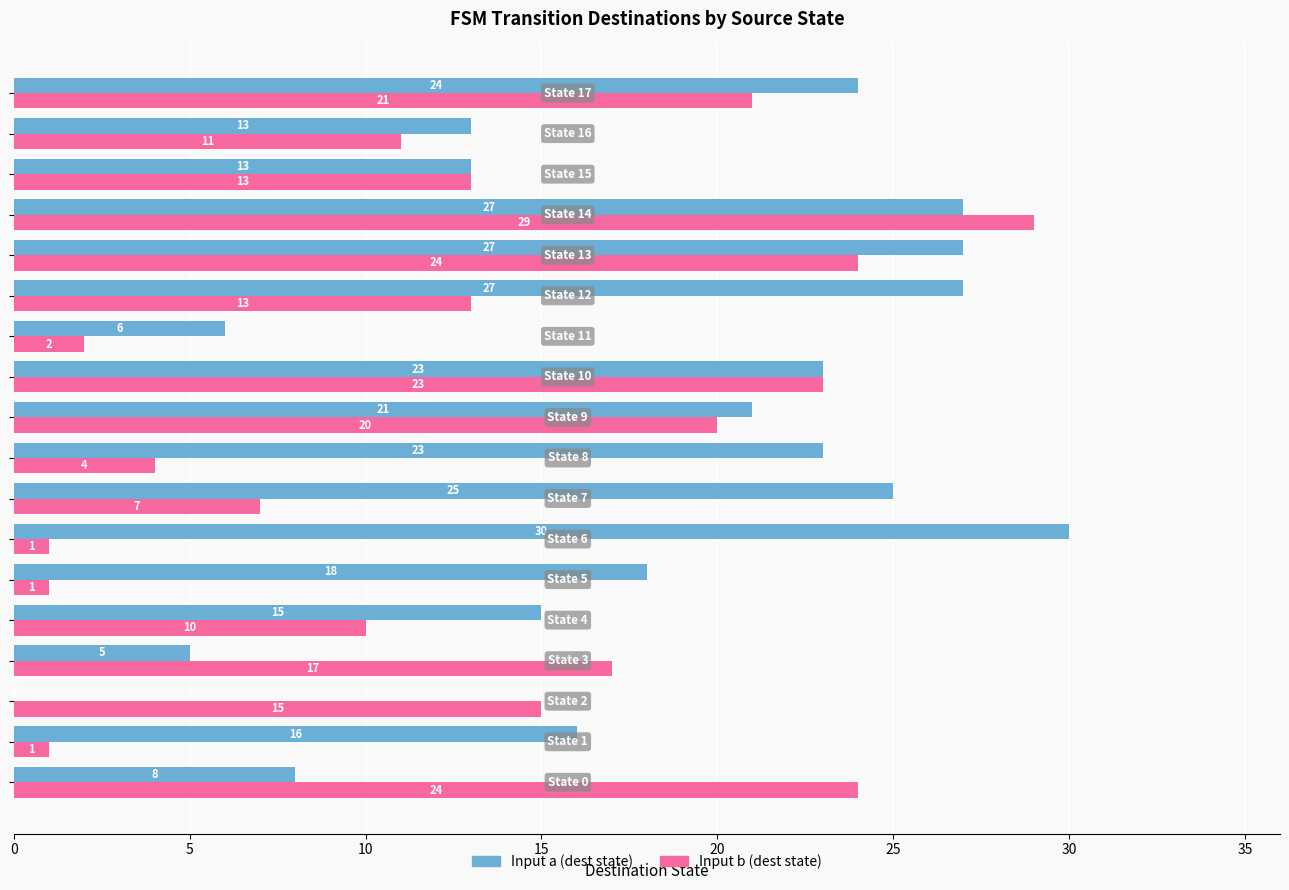

What is the sum of all Input a (dest state) values?

321